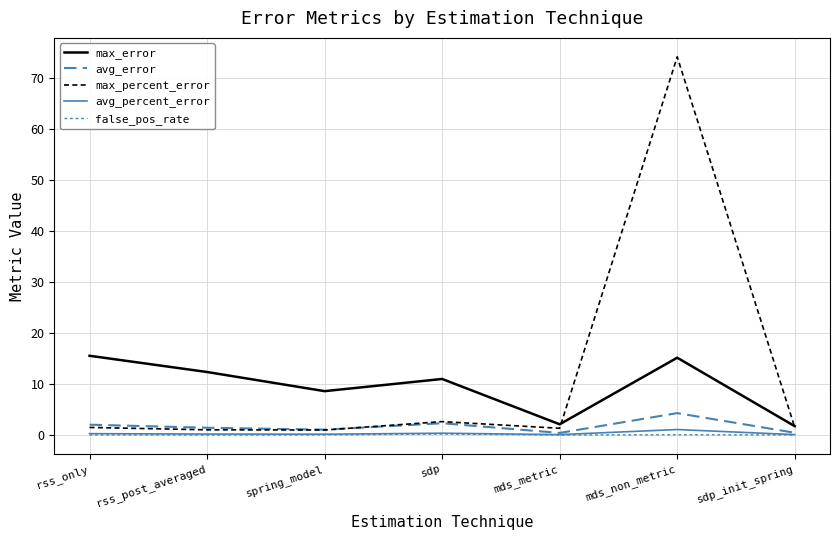

Reading left to right, extract all data points from this chart.

max_error: 15.5	12.4	8.6	11.0	2.1	15.2	1.7
avg_error: 2.0	1.4	1.0	2.3	0.4	4.3	0.4
max_percent_error: 1.5	1.0	1.0	2.6	1.3	74.2	1.5
avg_percent_error: 0.3	0.2	0.2	0.4	0.1	1.1	0.1
false_pos_rate: 0.0	0.0	0.0	0.2	0.0	0.0	0.0